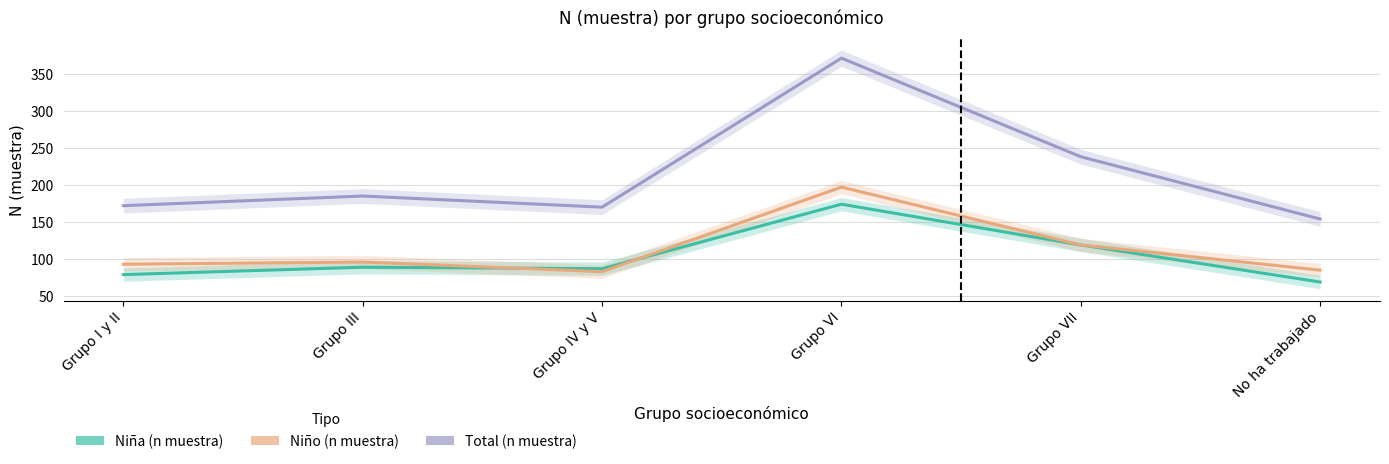

What is the minimum value shown in the chart?

69